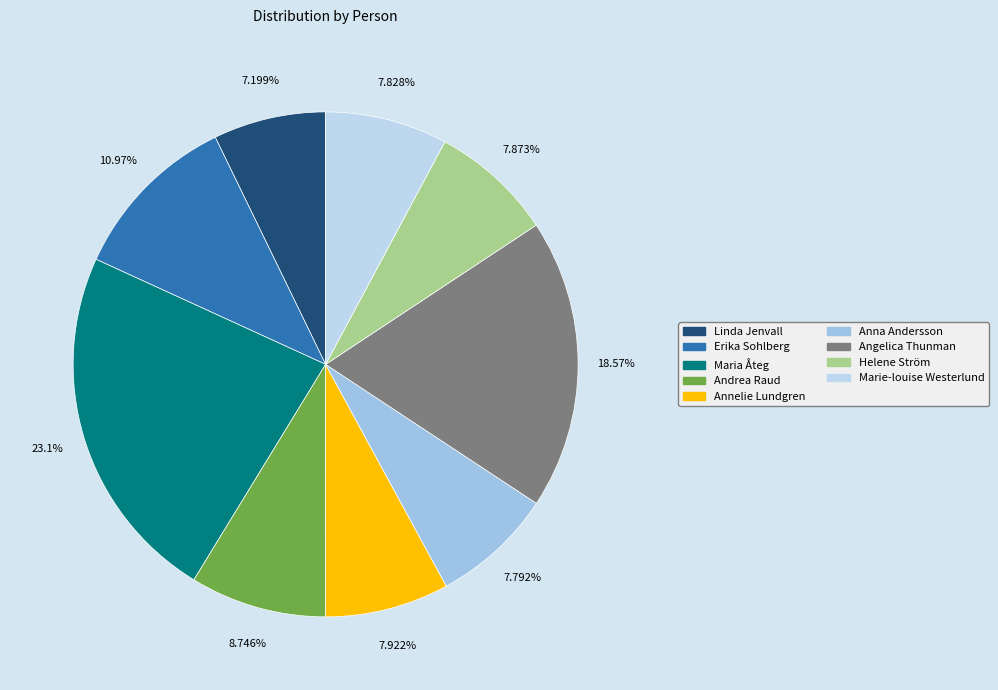

To the nearest percent, what portion does Erika Sohlberg represent?

11%